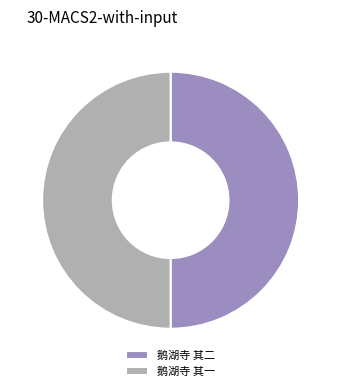

Do 鹅湖寺 其一 and 鹅湖寺 其二 together represent more than half of the pie?

Yes